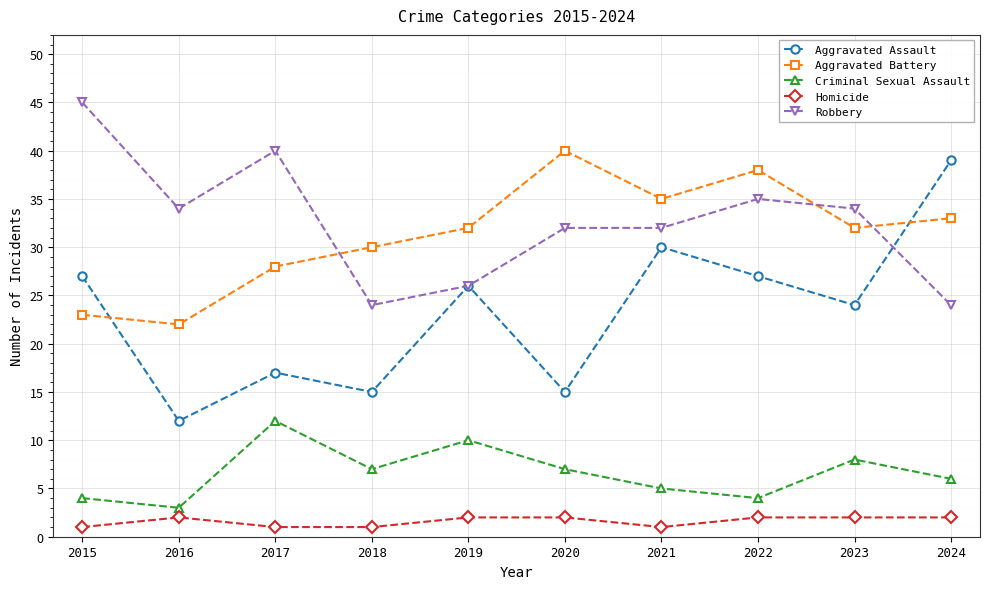

Rank the series at 2024 from highest to lowest value.

Aggravated Assault, Aggravated Battery, Robbery, Criminal Sexual Assault, Homicide